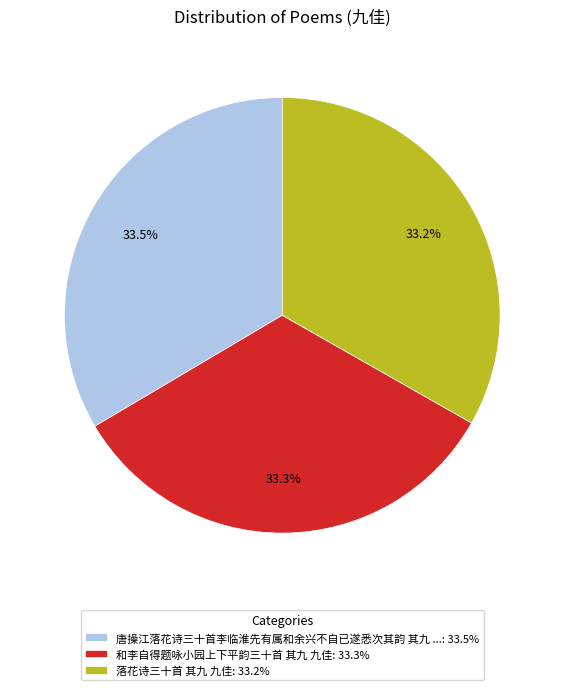

Does any single category account for the majority?

No